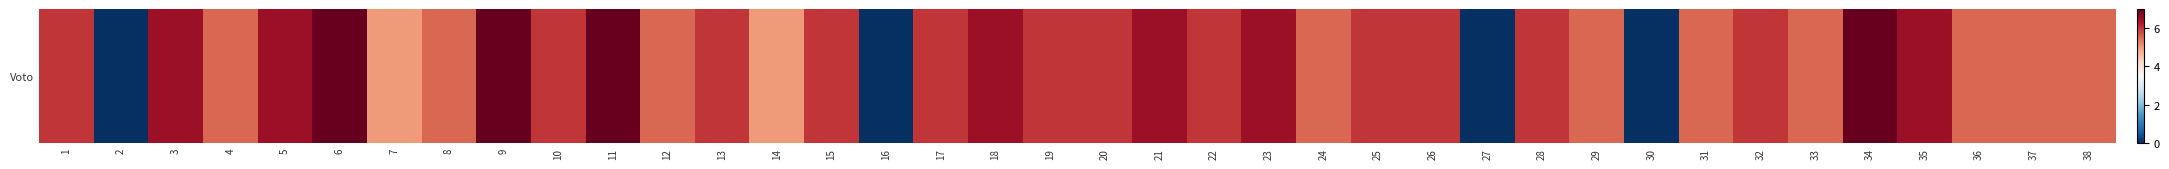

Rank the categories by value from highest to lowest.

6, 9, 11, 34, 3, 5, 18, 21, 23, 35, 1, 10, 13, 15, 17, 19, 20, 22, 25, 26, 28, 32, 4, 8, 12, 24, 29, 31, 33, 36, 37, 38, 7, 14, 2, 16, 27, 30